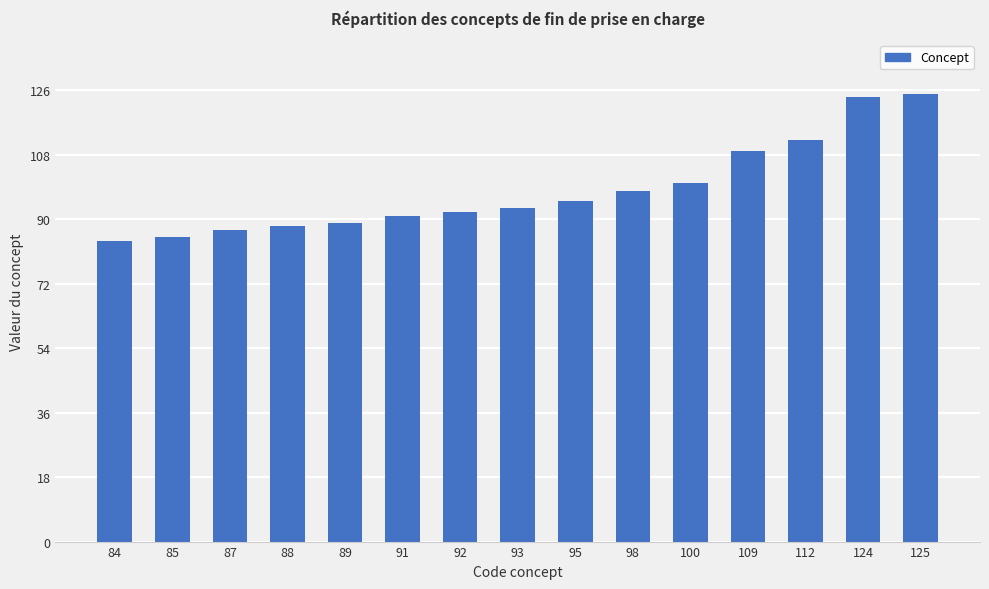

Are the bars grouped side by side (vs. stacked)?

No